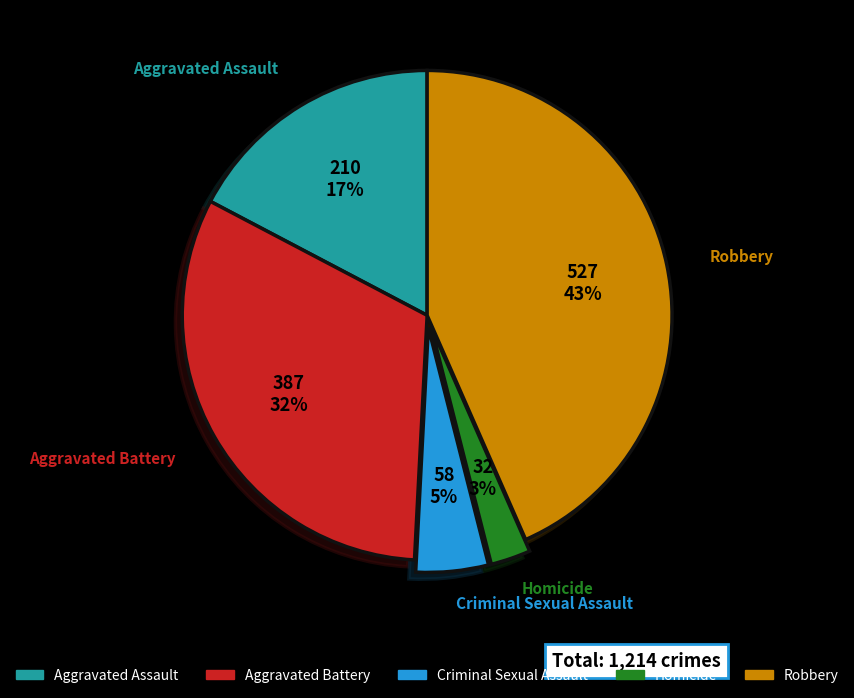

To the nearest percent, what is the average slice percentage?

20%